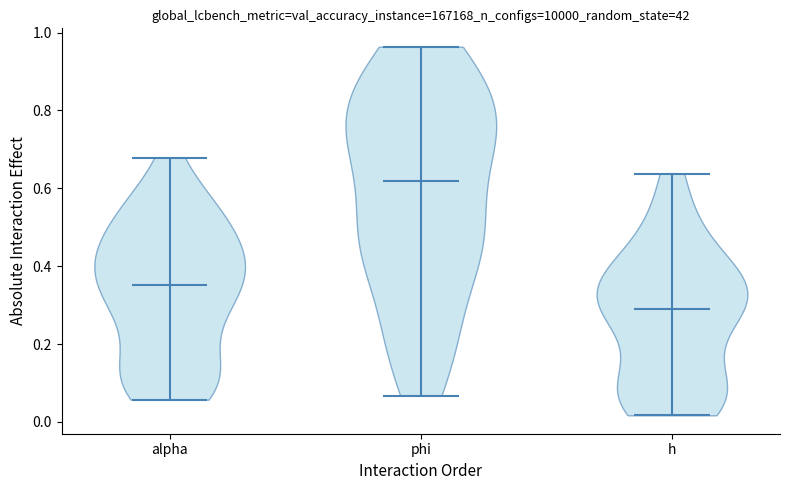

What is the lowest point the violin for h reaches on the y-axis? The values are not printed on the chart, so give them approximately, as read against the axis.

0.02